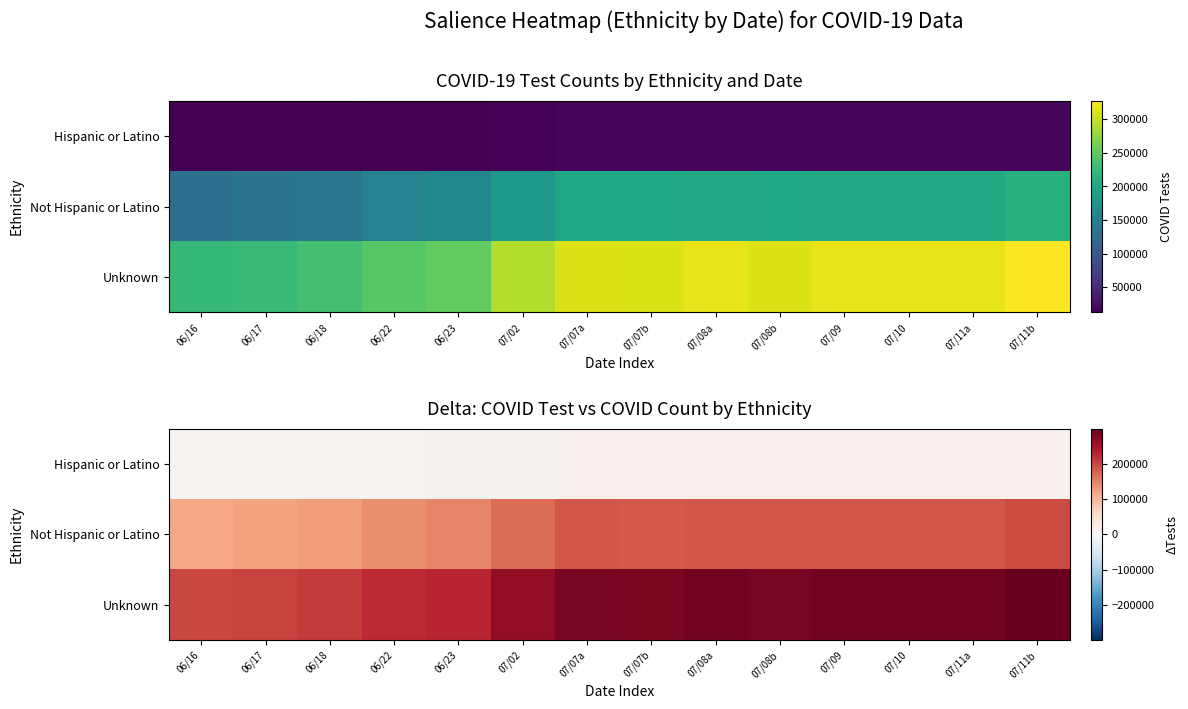

What is the smallest value displayed?

7829